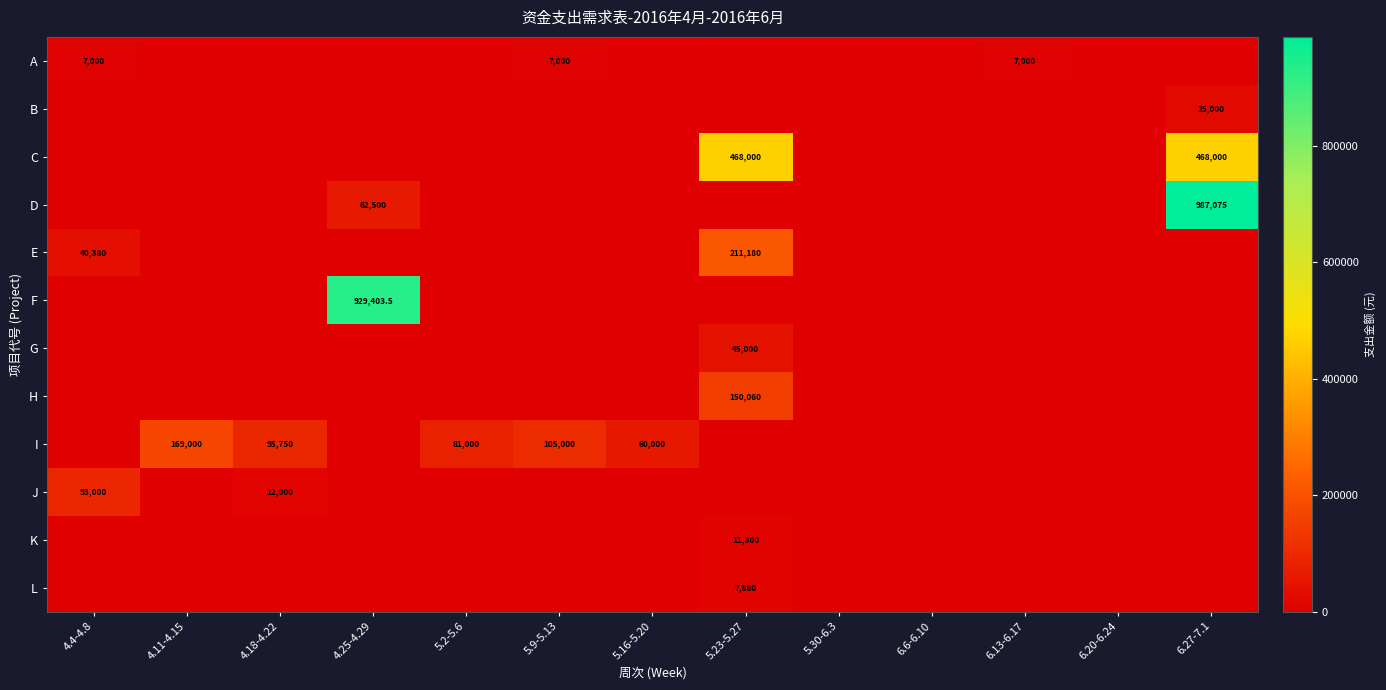

Is it true that C equals 668124.3 at 6.27-7.1?

False